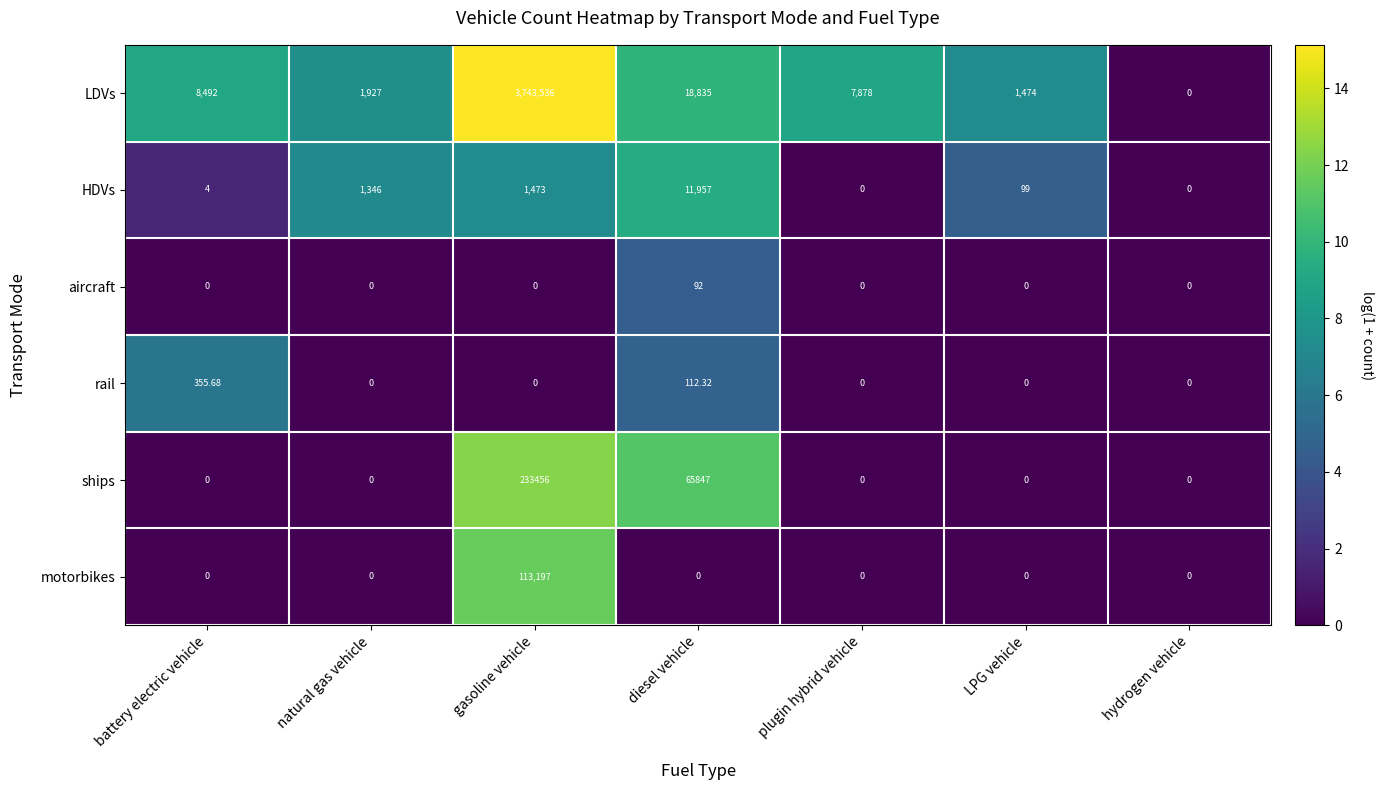

At which category is the sum across all series the highest?

gasoline vehicle